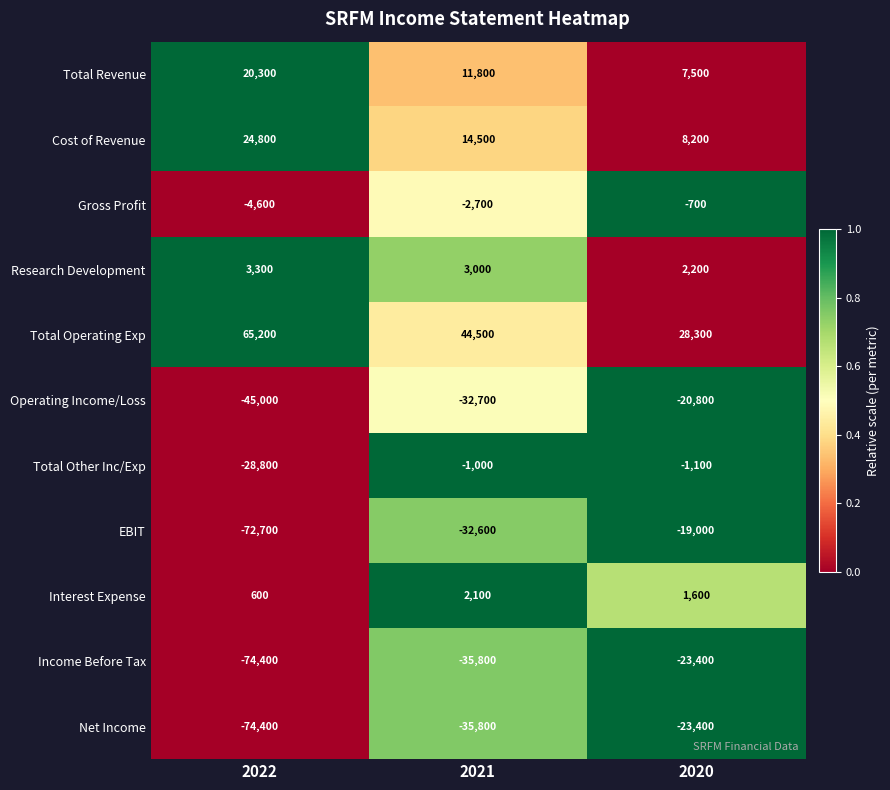

Which series changed the most between 2021 and 2020?

Total Operating Exp